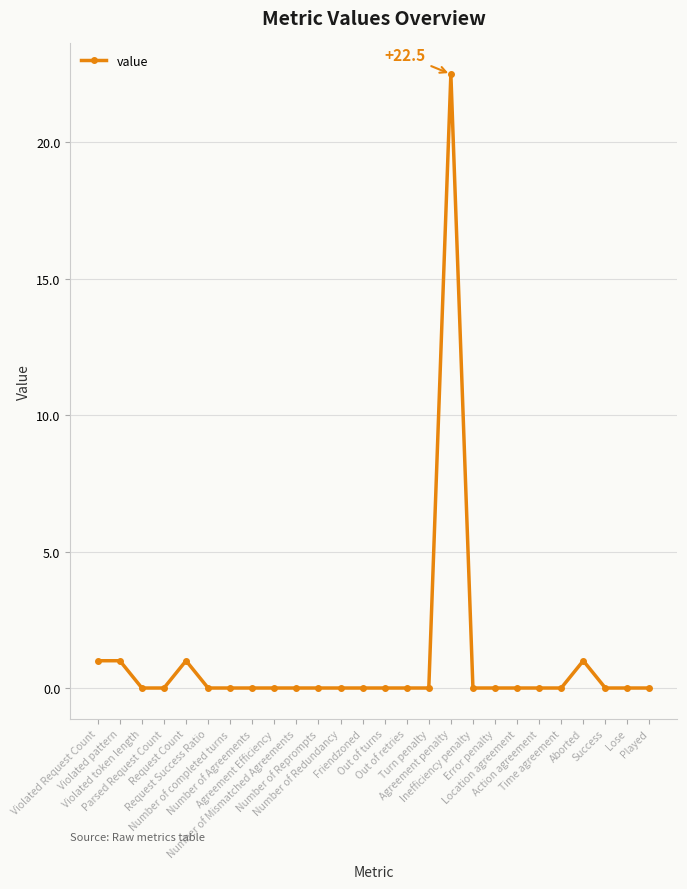

What is the difference between the maximum and minimum values?

22.5